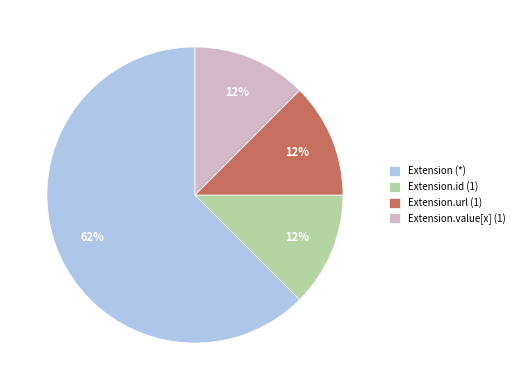

How many slices are in this pie chart?

4